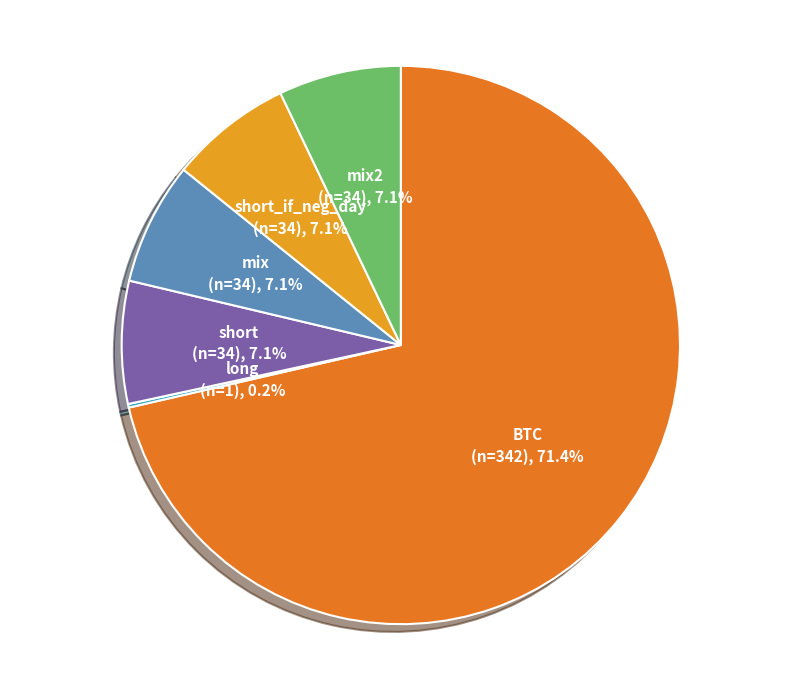

Which category has the biggest portion of the pie?

BTC